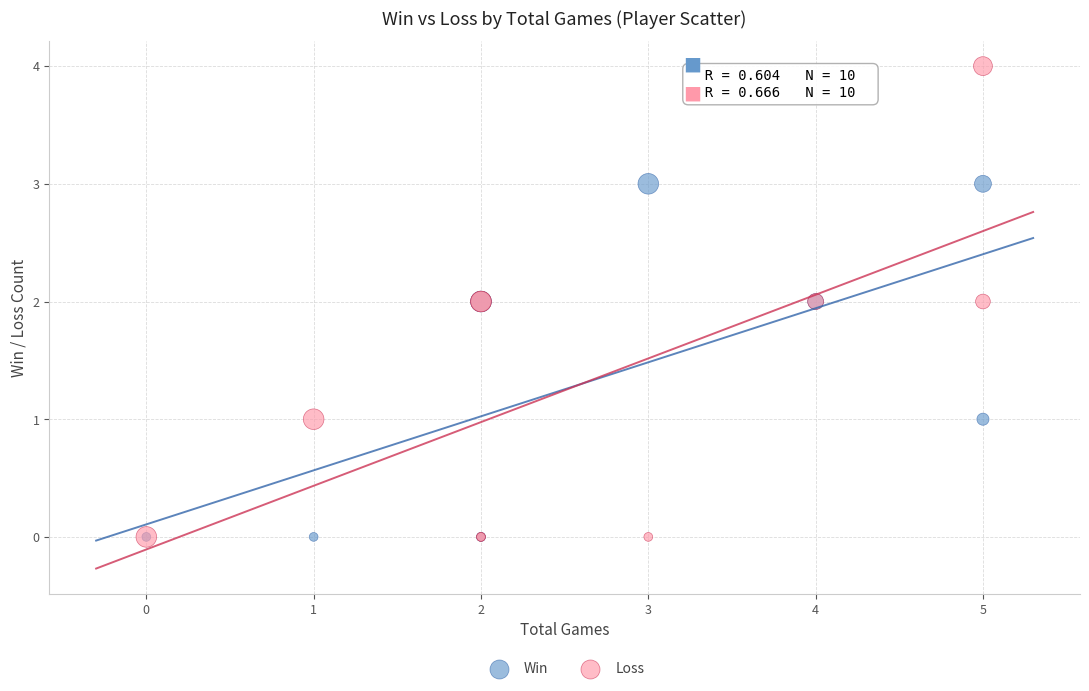

Which series contains the highest Y value?

Loss